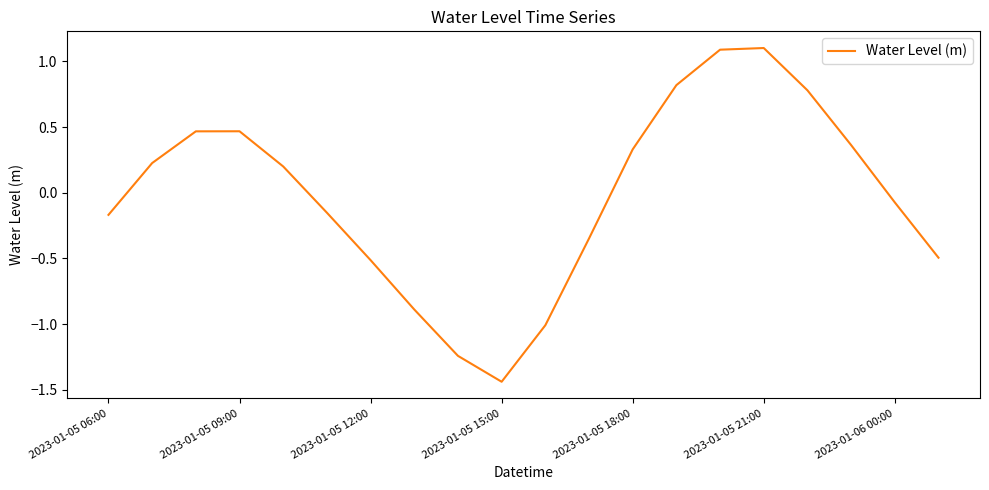

What is the greatest value displayed?

1.1